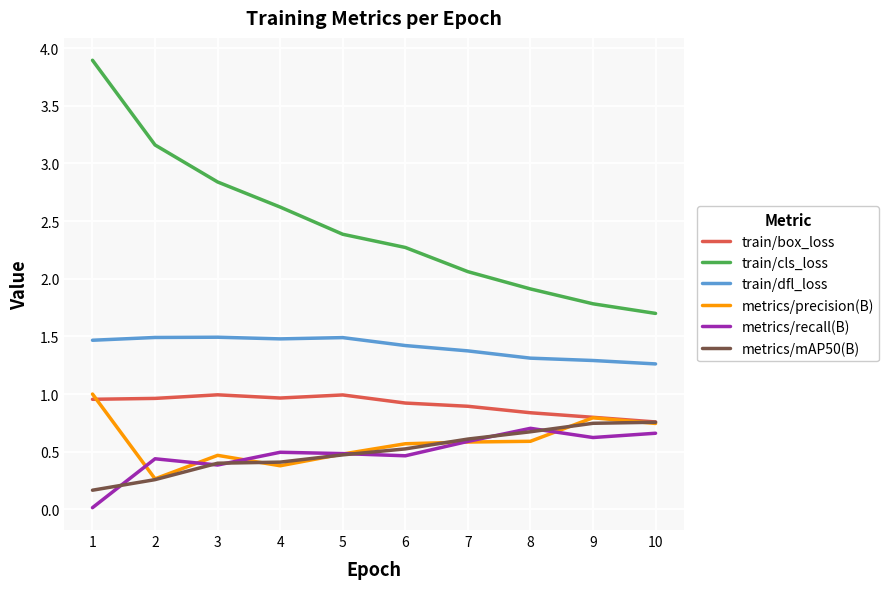

The value of metrics/precision(B) at 6 is 0.6. True or false?

True